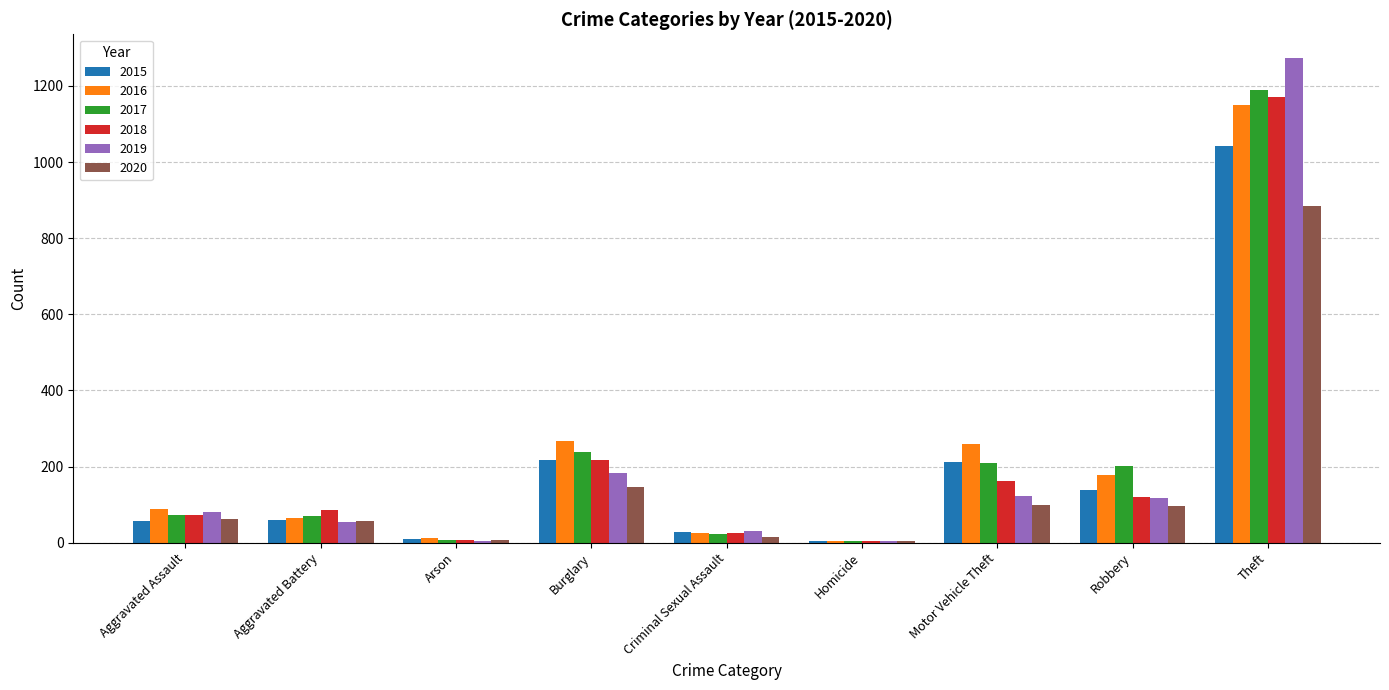

At which label is 2019 closest to 638?

Burglary